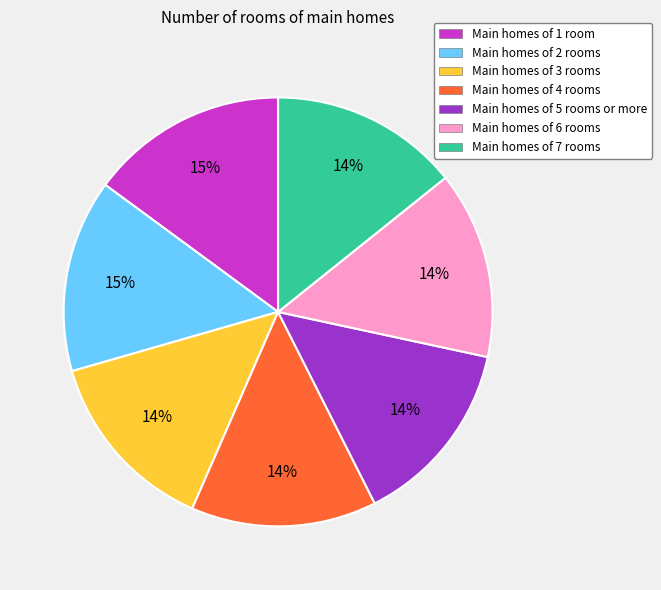

Count the number of slices in the pie.

7